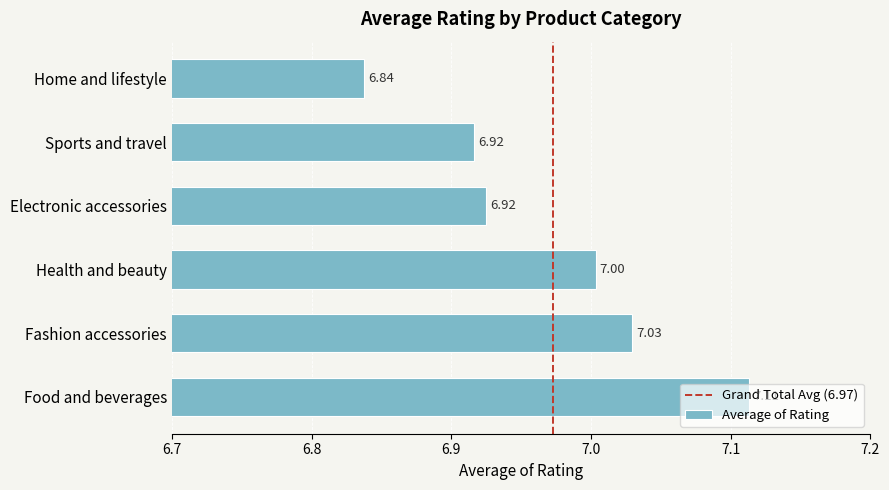

What is the sum of all values?

41.8